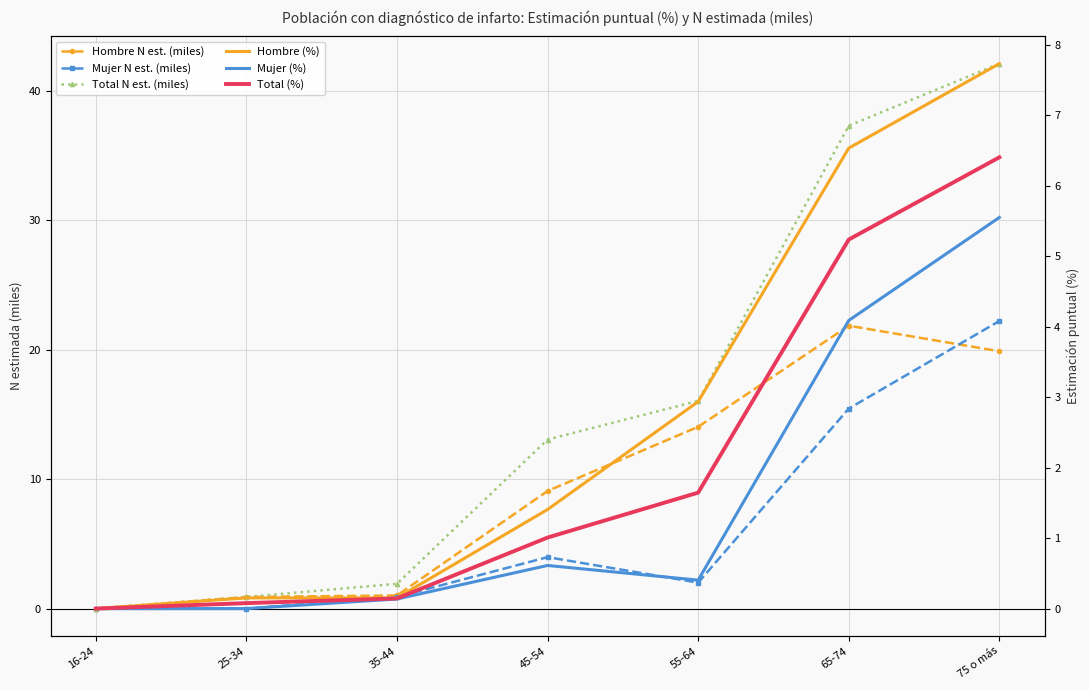

Reading left to right, what are all the values shown in this chart?

Hombre N est. (miles): 16-24=0.0	25-34=0.9	35-44=1.0	45-54=9.1	55-64=14.0	65-74=21.9	75 o más=19.9
Mujer N est. (miles): 16-24=0.0	25-34=0.0	35-44=0.9	45-54=4.0	55-64=2.0	65-74=15.5	75 o más=22.2
Total N est. (miles): 16-24=0.0	25-34=0.9	35-44=1.9	45-54=13.1	55-64=16.0	65-74=37.3	75 o más=42.1
Hombre (%): 16-24=0.0	25-34=0.2	35-44=0.2	45-54=1.4	55-64=2.9	65-74=6.5	75 o más=7.7
Mujer (%): 16-24=0.0	25-34=0.0	35-44=0.1	45-54=0.6	55-64=0.4	65-74=4.1	75 o más=5.6
Total (%): 16-24=0.0	25-34=0.1	35-44=0.1	45-54=1.0	55-64=1.6	65-74=5.2	75 o más=6.4